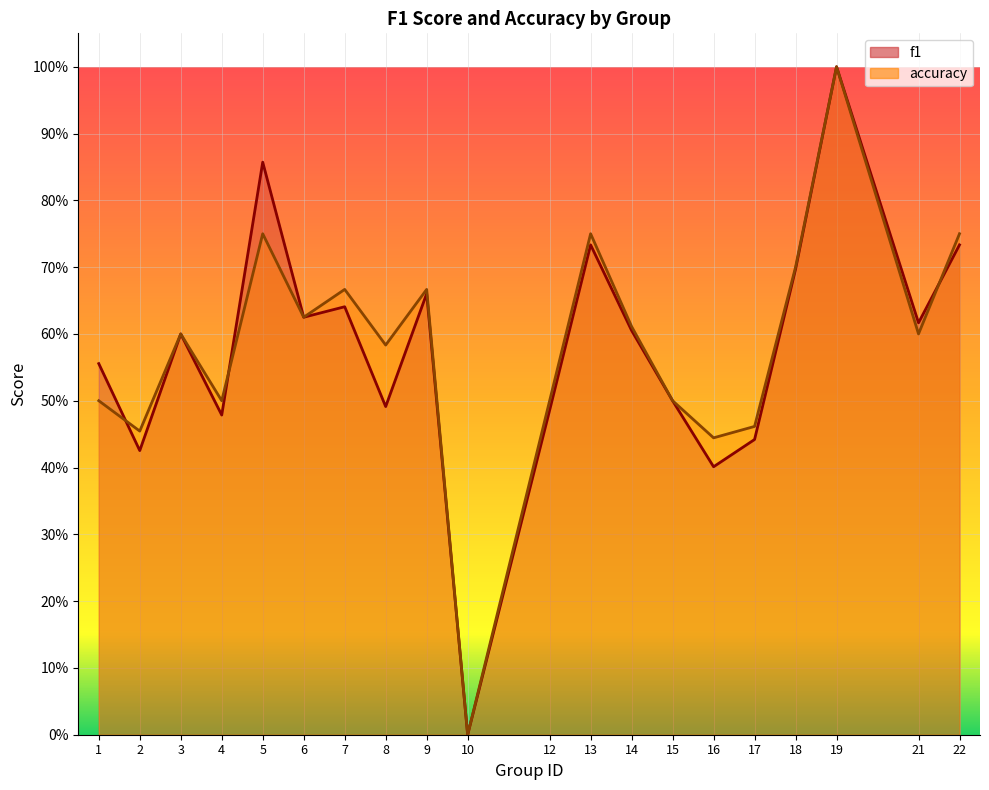

At which category is the sum across all series the highest?

19